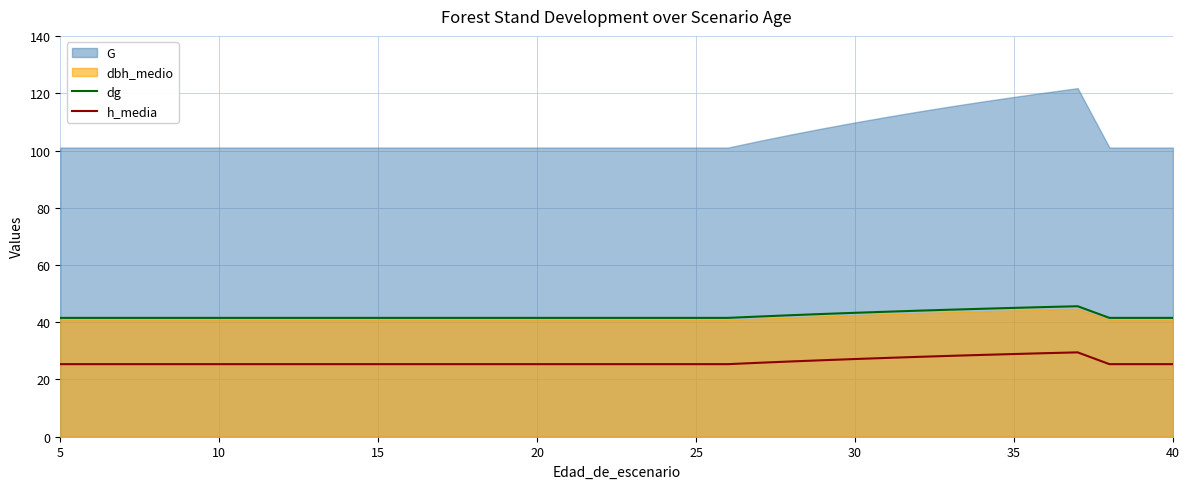

What is the maximum value for h_media?

29.5